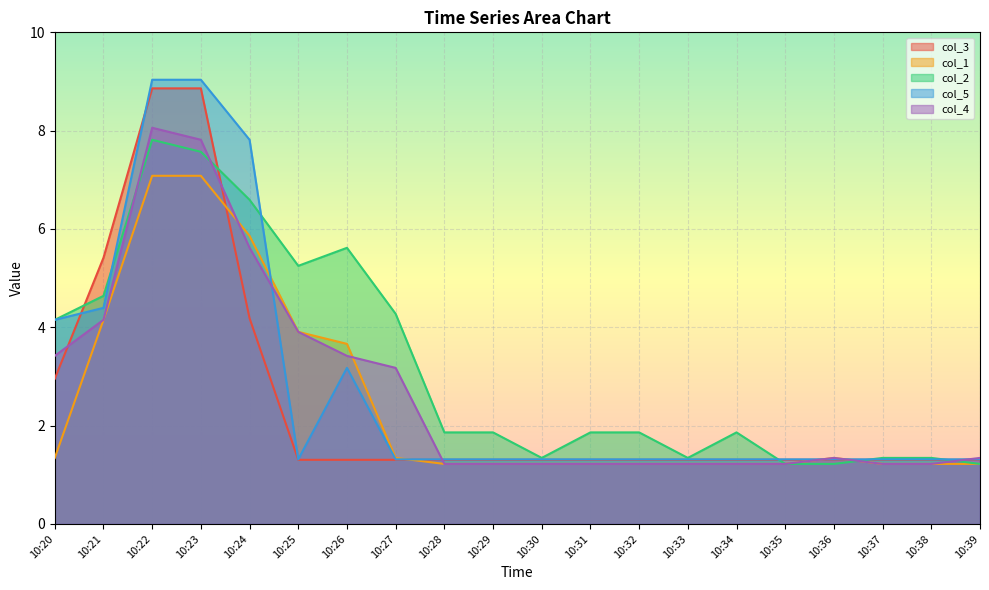

Reading right to left, transcribe all the data shown in this chart.

col_3: 1.3	1.3	1.3	1.3	1.3	1.3	1.3	1.3	1.3	1.3	1.3	1.3	1.3	1.3	1.3	4.2	8.9	8.9	5.4	3.0
col_1: 1.2	1.2	1.2	1.3	1.2	1.2	1.2	1.2	1.2	1.2	1.2	1.2	1.3	3.7	3.9	5.9	7.1	7.1	4.2	1.3
col_2: 1.2	1.3	1.3	1.2	1.2	1.9	1.3	1.9	1.9	1.3	1.9	1.9	4.3	5.6	5.3	6.6	7.6	7.8	4.6	4.2
col_5: 1.3	1.3	1.3	1.3	1.3	1.3	1.3	1.3	1.3	1.3	1.3	1.3	1.3	3.2	1.3	7.8	9.0	9.0	4.4	4.2
col_4: 1.3	1.2	1.2	1.3	1.2	1.2	1.2	1.2	1.2	1.2	1.2	1.2	3.2	3.4	3.9	5.6	7.8	8.1	4.2	3.4